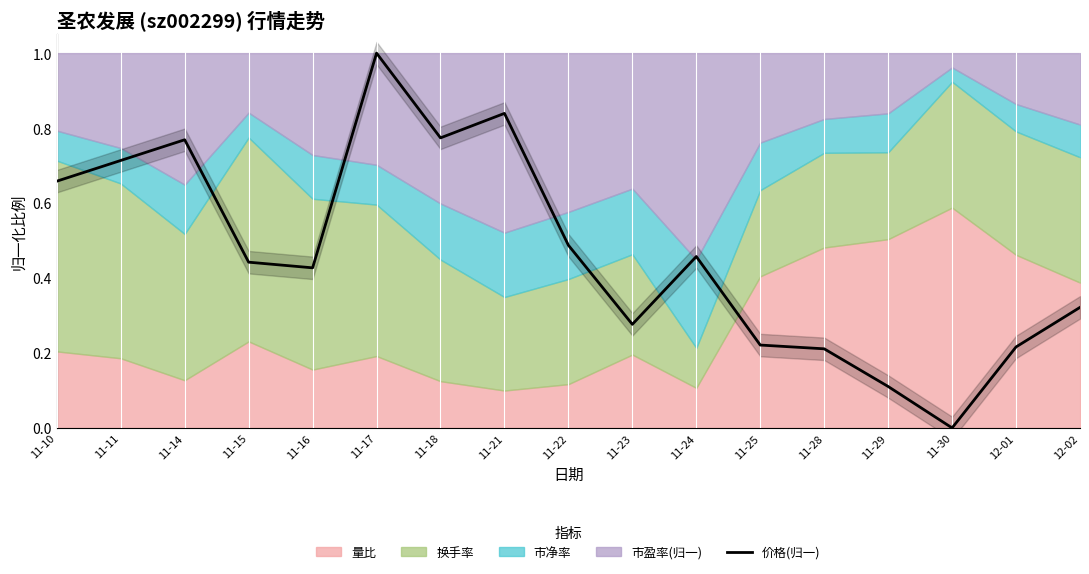

What is the label of the 15th point from the right?

11-14